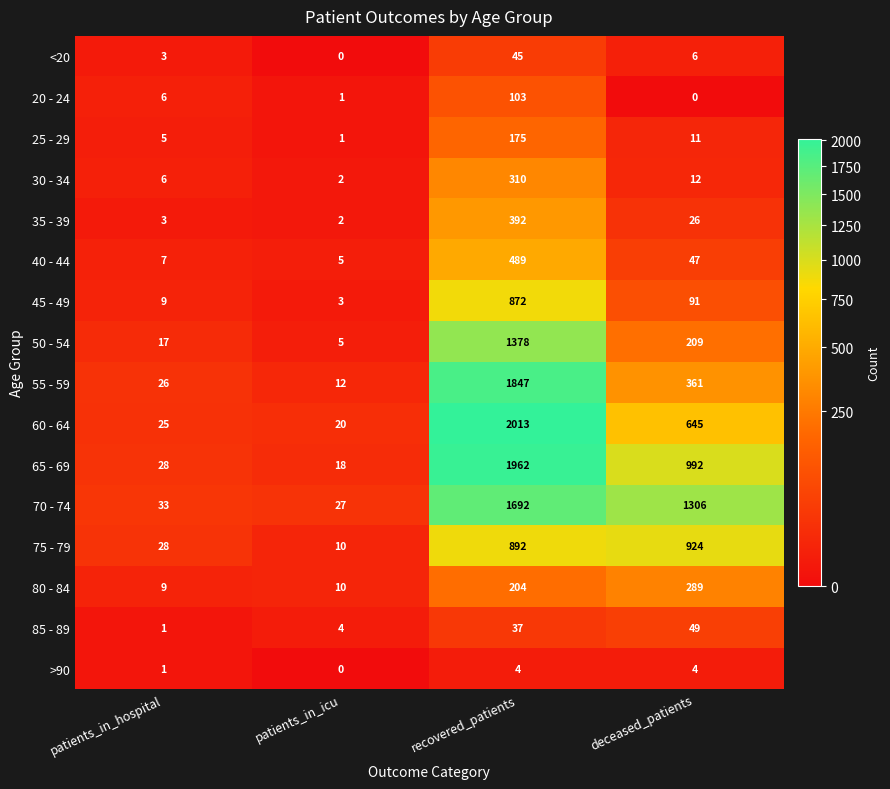

Where does the 40 - 44 series first go above 47?

recovered_patients